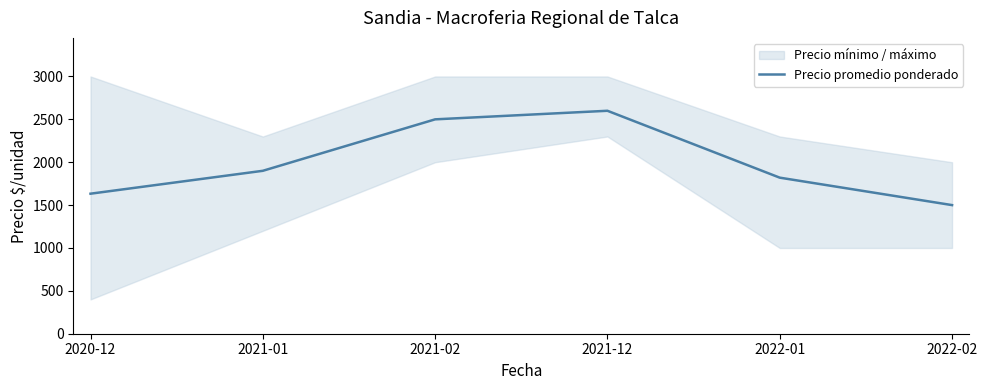

Which label corresponds to the smallest value in the chart?

2022-02